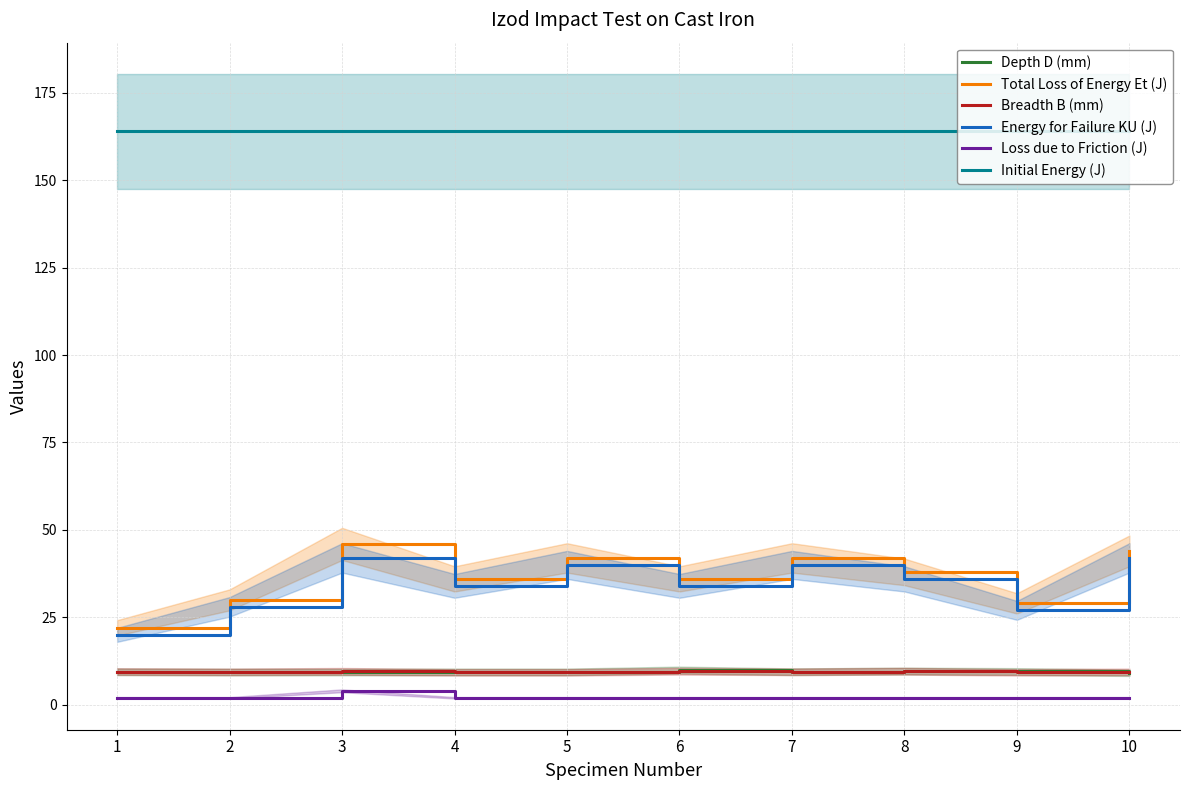

True or false: Breadth B (mm) has a value of 9.6 at 8.

True